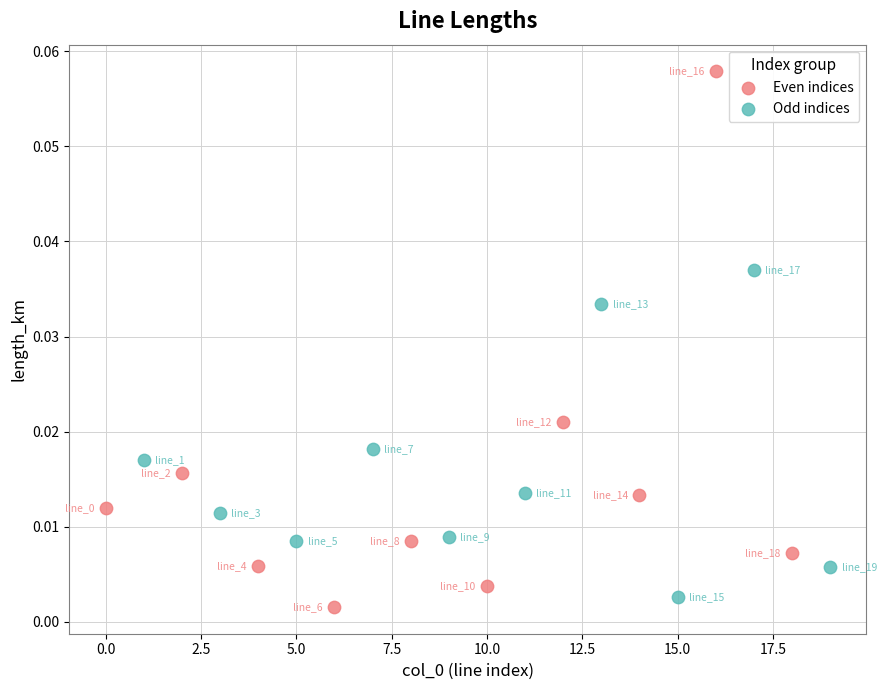

What are all the series names shown in the legend?

Even indices, Odd indices